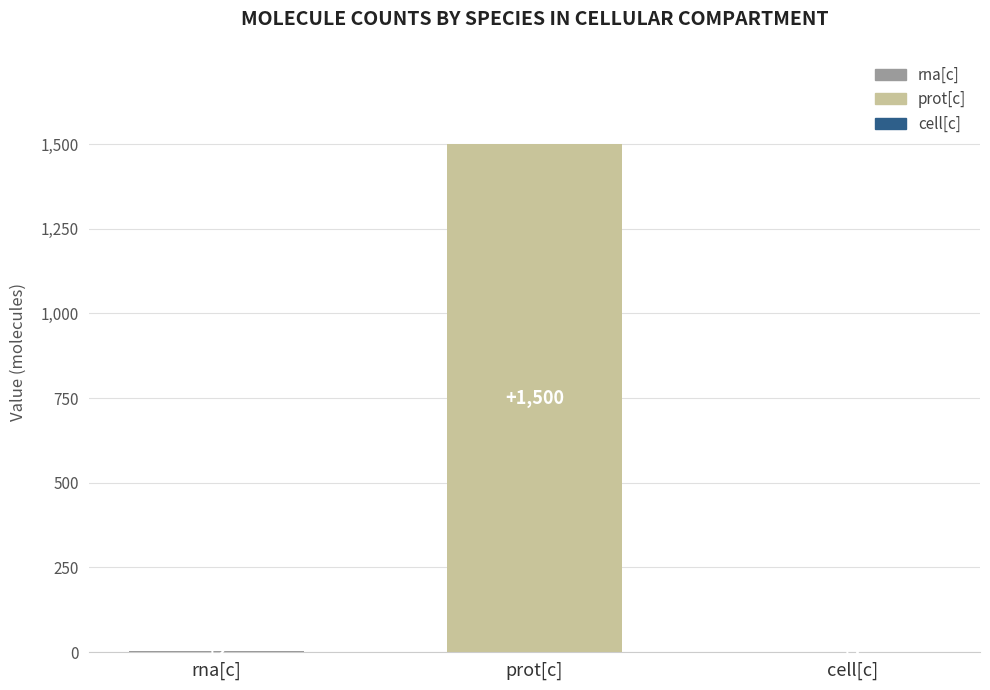

What is the average value?

501